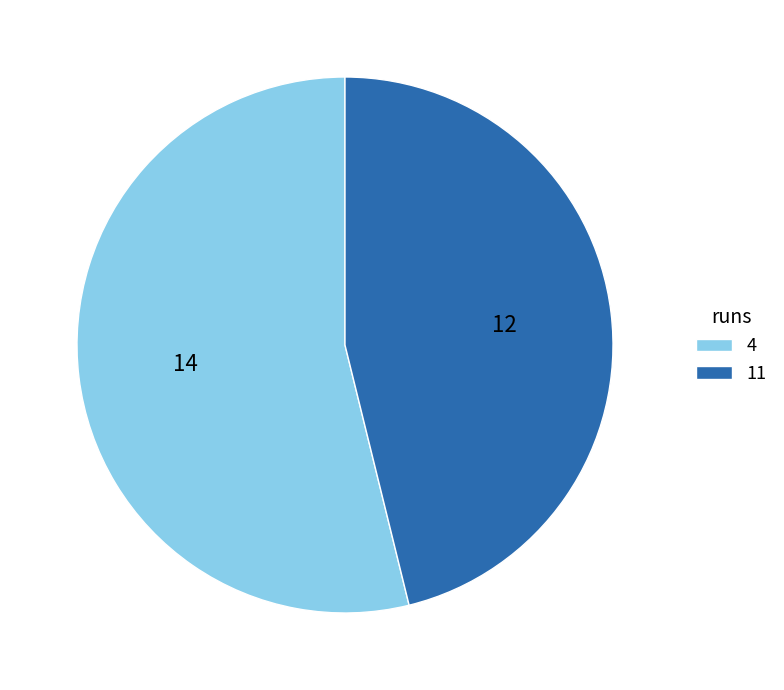

Is 4 the majority of the pie?

Yes